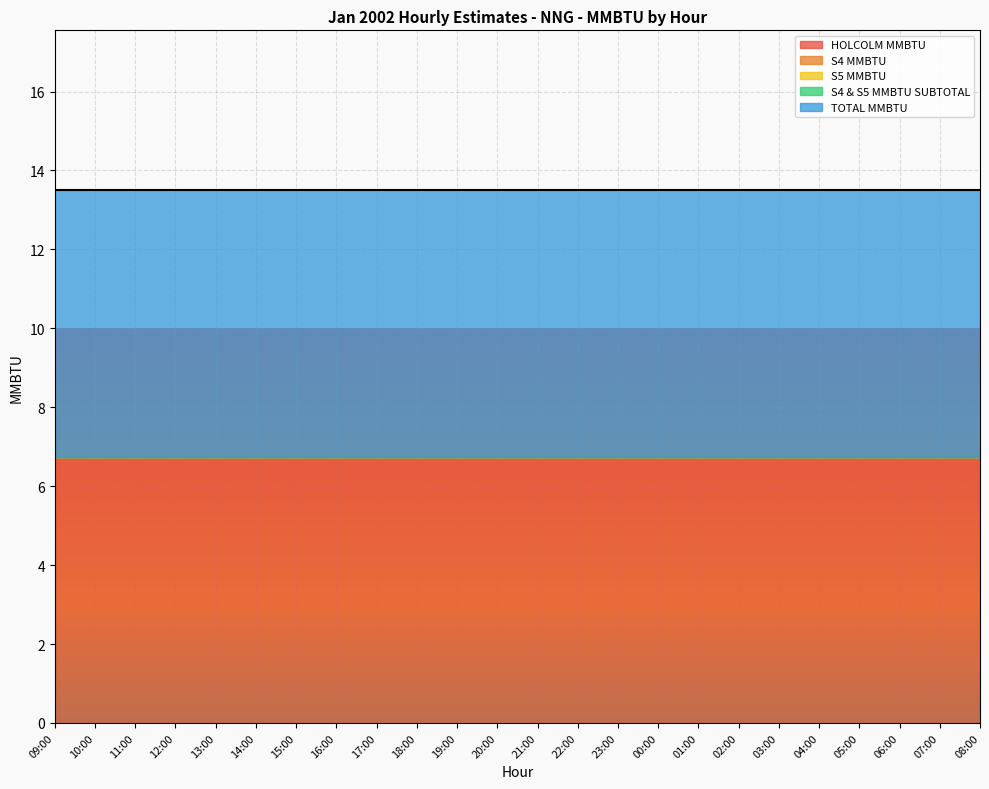

Reading left to right, transcribe all the data shown in this chart.

HOLCOLM MMBTU: 09:00=6.8	10:00=6.8	11:00=6.8	12:00=6.8	13:00=6.8	14:00=6.8	15:00=6.8	16:00=6.8	17:00=6.8	18:00=6.8	19:00=6.8	20:00=6.8	21:00=6.8	22:00=6.8	23:00=6.8	00:00=6.8	01:00=6.8	02:00=6.8	03:00=6.8	04:00=6.8	05:00=6.8	06:00=6.8	07:00=6.8	08:00=6.8
S4 MMBTU: 09:00=0.0	10:00=0.0	11:00=0.0	12:00=0.0	13:00=0.0	14:00=0.0	15:00=0.0	16:00=0.0	17:00=0.0	18:00=0.0	19:00=0.0	20:00=0.0	21:00=0.0	22:00=0.0	23:00=0.0	00:00=0.0	01:00=0.0	02:00=0.0	03:00=0.0	04:00=0.0	05:00=0.0	06:00=0.0	07:00=0.0	08:00=0.0
S5 MMBTU: 09:00=0.0	10:00=0.0	11:00=0.0	12:00=0.0	13:00=0.0	14:00=0.0	15:00=0.0	16:00=0.0	17:00=0.0	18:00=0.0	19:00=0.0	20:00=0.0	21:00=0.0	22:00=0.0	23:00=0.0	00:00=0.0	01:00=0.0	02:00=0.0	03:00=0.0	04:00=0.0	05:00=0.0	06:00=0.0	07:00=0.0	08:00=0.0
S4 & S5 MMBTU SUBTOTAL: 09:00=0.0	10:00=0.0	11:00=0.0	12:00=0.0	13:00=0.0	14:00=0.0	15:00=0.0	16:00=0.0	17:00=0.0	18:00=0.0	19:00=0.0	20:00=0.0	21:00=0.0	22:00=0.0	23:00=0.0	00:00=0.0	01:00=0.0	02:00=0.0	03:00=0.0	04:00=0.0	05:00=0.0	06:00=0.0	07:00=0.0	08:00=0.0
TOTAL MMBTU: 09:00=6.8	10:00=6.8	11:00=6.8	12:00=6.8	13:00=6.8	14:00=6.8	15:00=6.8	16:00=6.8	17:00=6.8	18:00=6.8	19:00=6.8	20:00=6.8	21:00=6.8	22:00=6.8	23:00=6.8	00:00=6.8	01:00=6.8	02:00=6.8	03:00=6.8	04:00=6.8	05:00=6.8	06:00=6.8	07:00=6.8	08:00=6.8